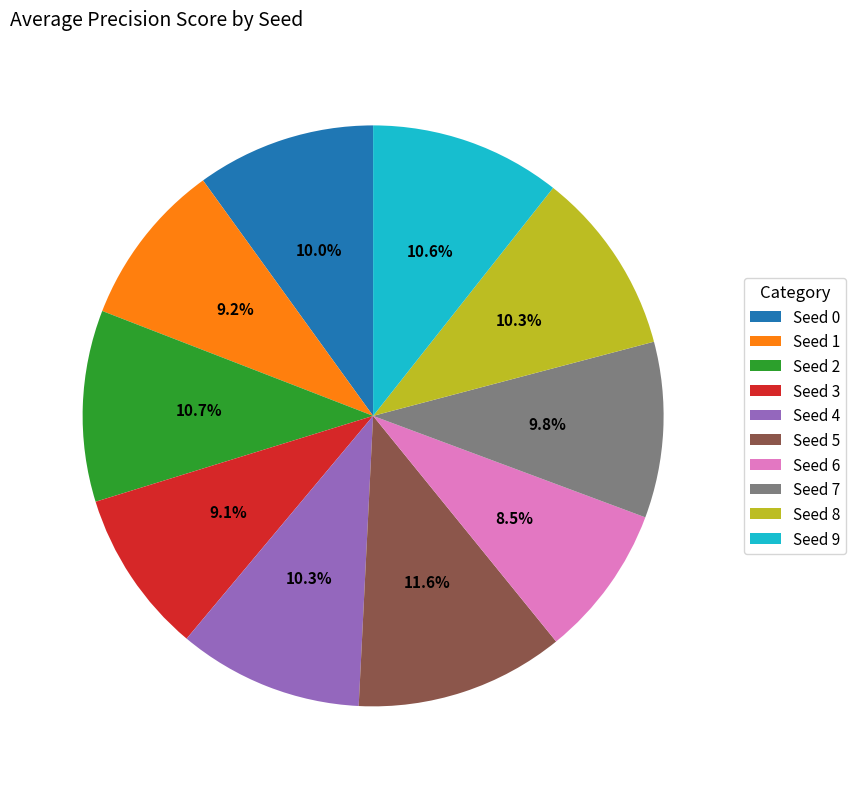

Which category has the biggest portion of the pie?

Seed 5